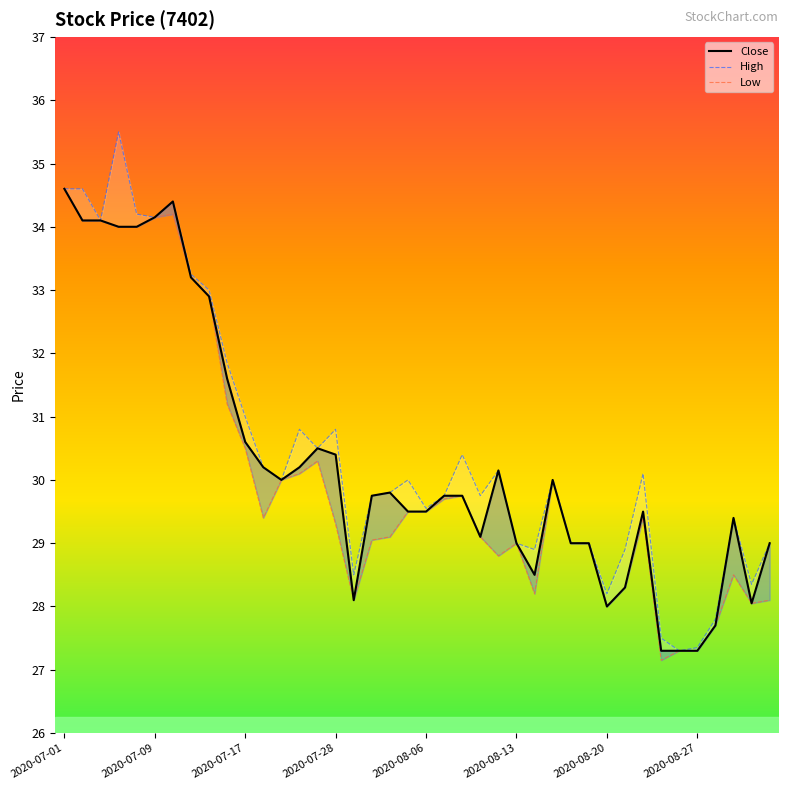

True or false: Low has more than 2 interior local peaks.

True